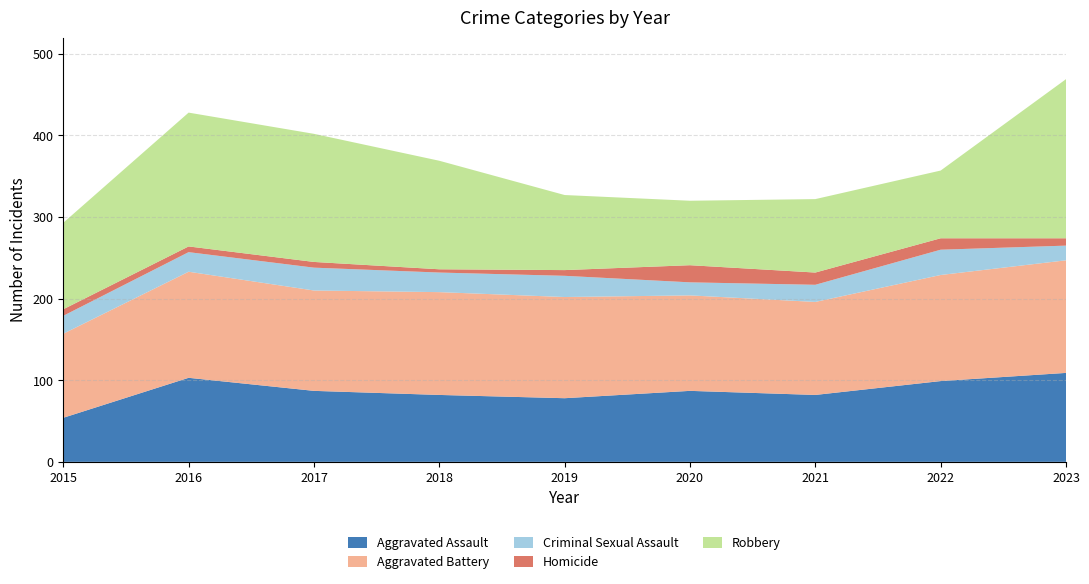

Reading right to left, what are all the values shown in this chart?

Aggravated Assault: 109	99	82	87	78	82	87	103	54
Aggravated Battery: 138	130	114	117	124	126	123	130	103
Criminal Sexual Assault: 18	31	21	16	26	24	28	24	22
Homicide: 9	14	15	21	7	4	7	7	8
Robbery: 195	83	90	79	92	133	157	164	106